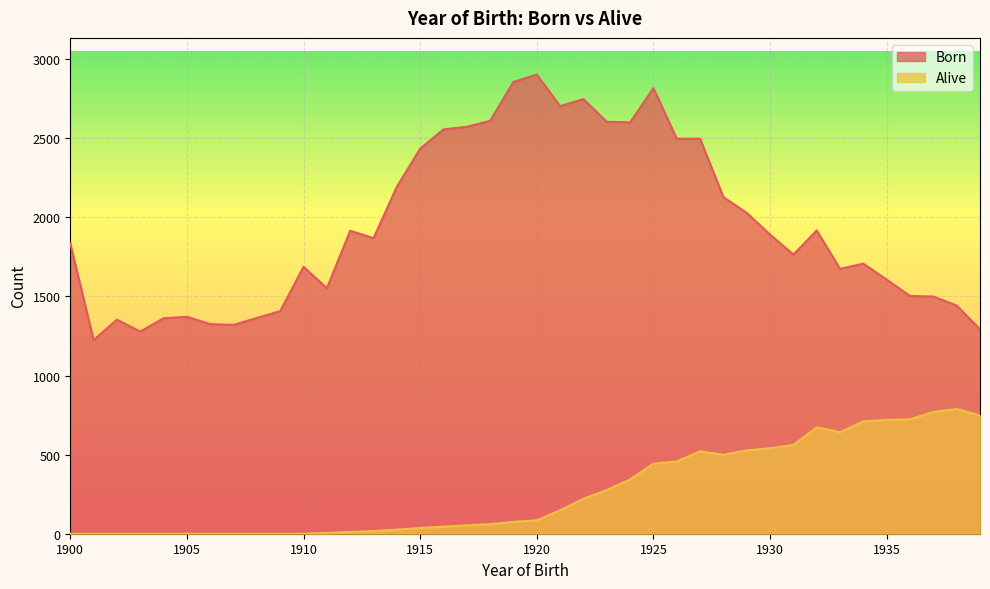

At 1922, list the series in order from smallest to largest.

Alive, Born